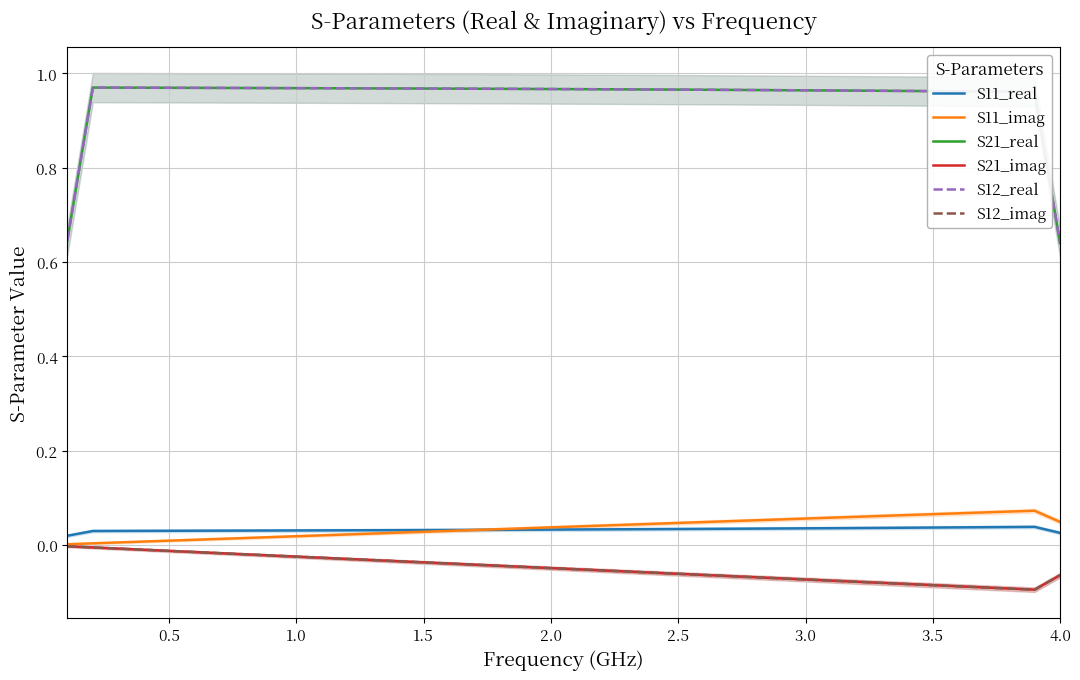

What is the difference between the highest and lowest values at 3.5?

1.0